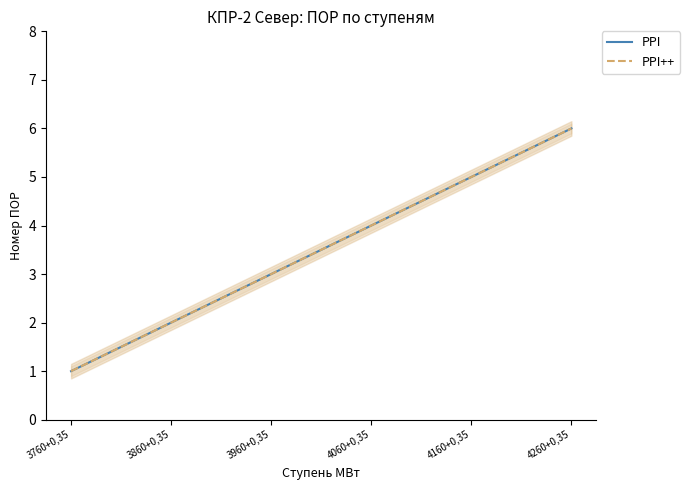

What is the sum of all PPI++ values?

21